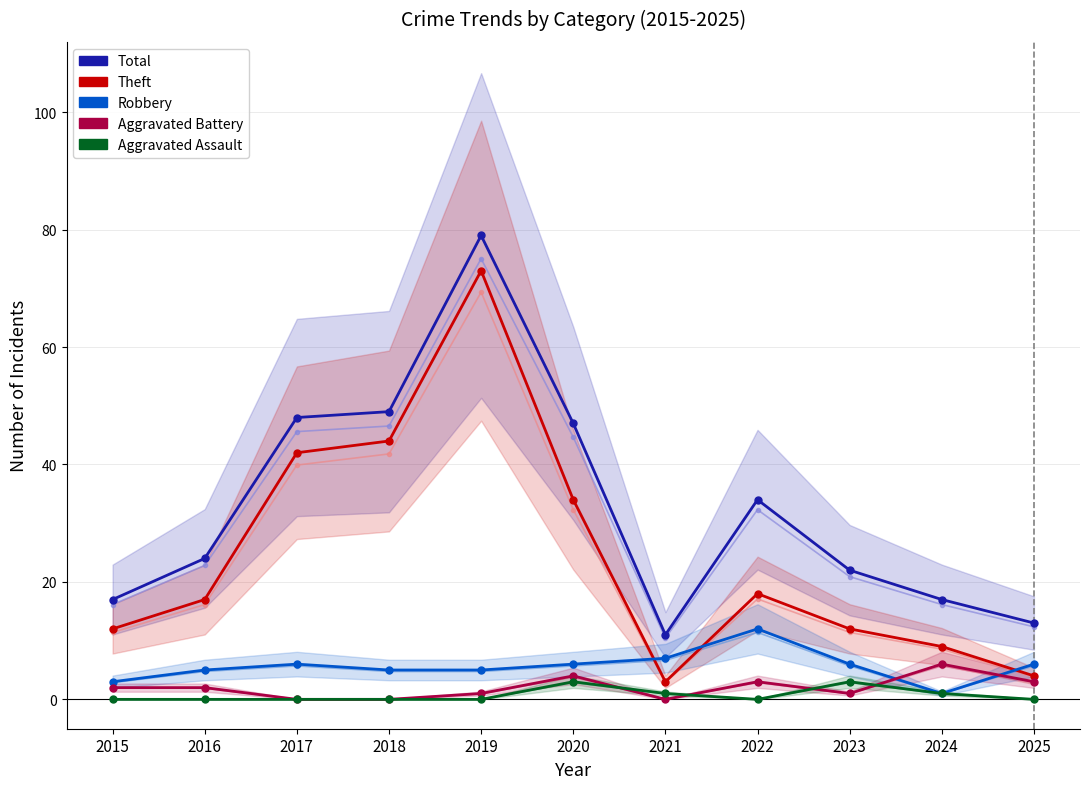

At 2021, list the series in order from smallest to largest.

Aggravated Battery, Aggravated Assault, Theft, Robbery, Total